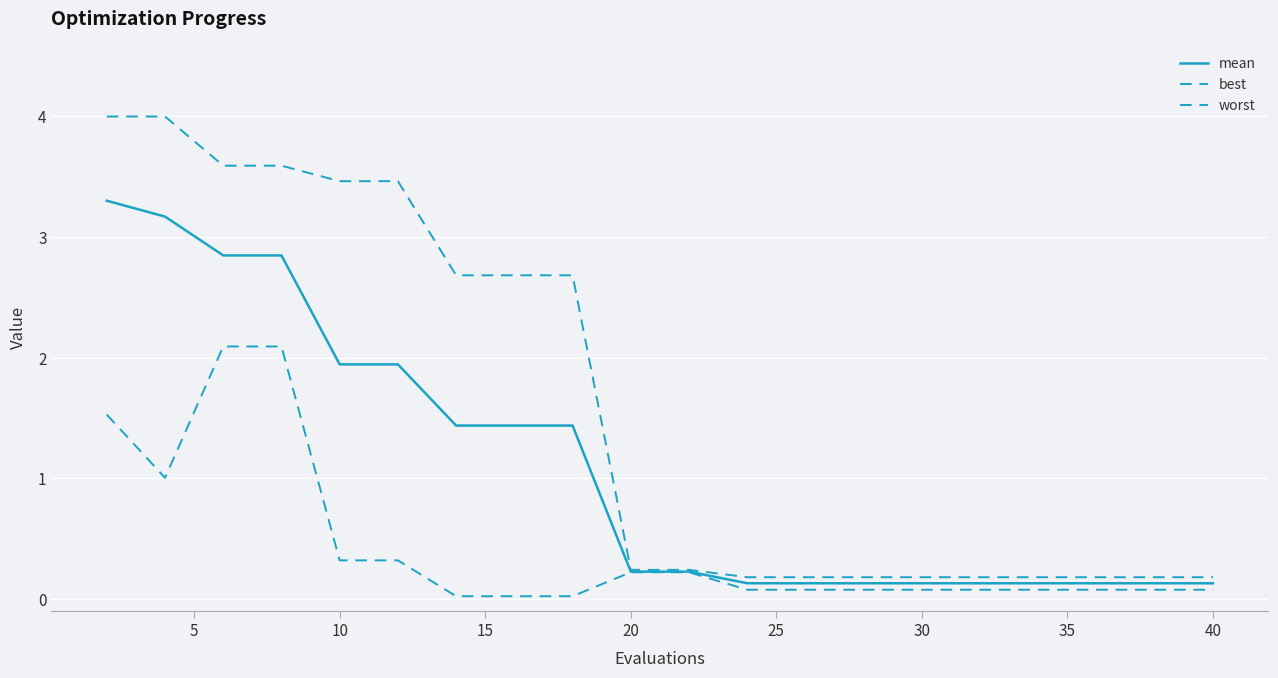

How many lines are shown in the chart?

3